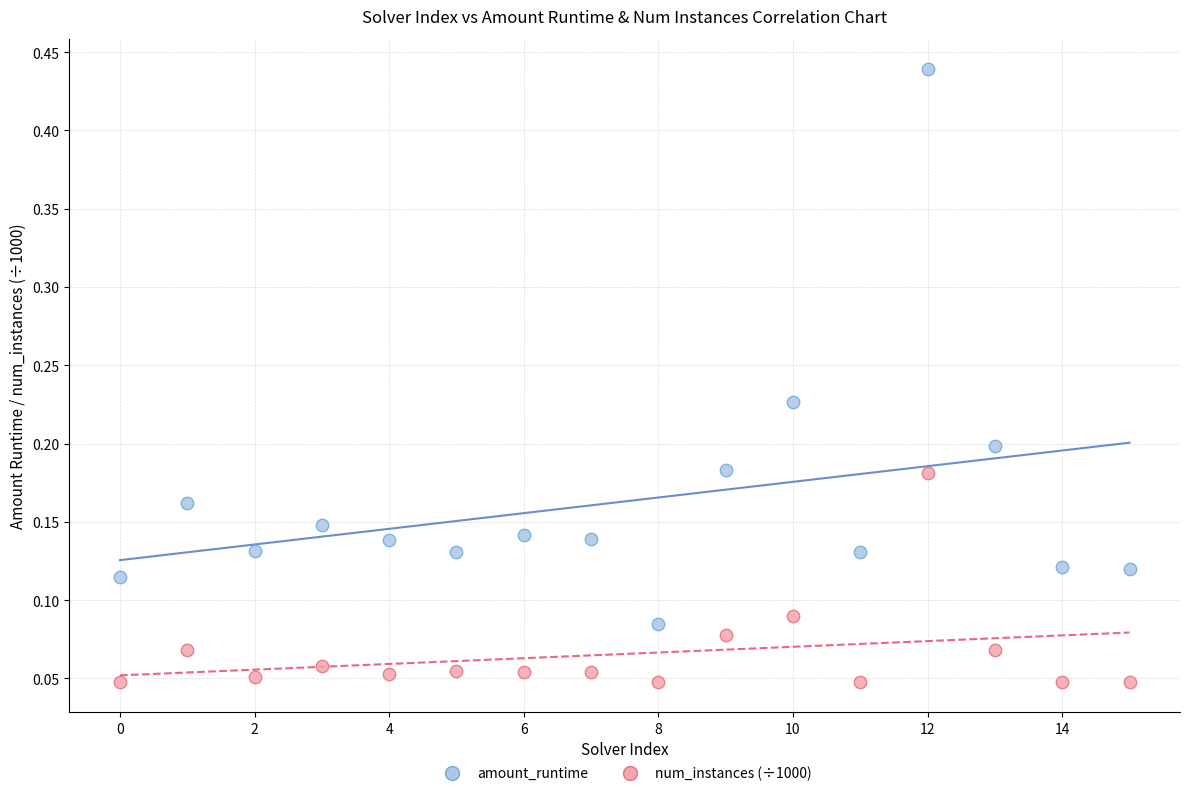

Which series reaches the maximum Y coordinate?

amount_runtime